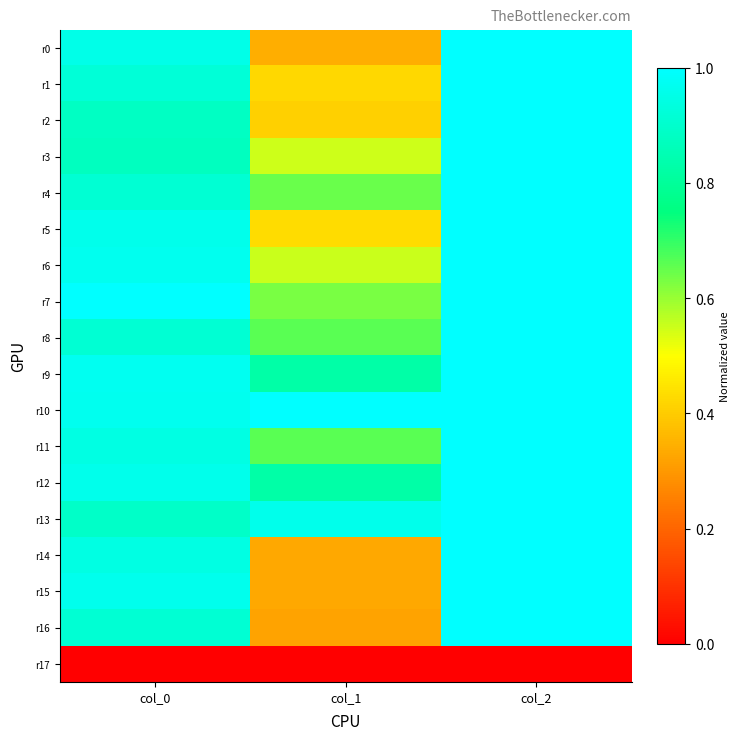

Reading left to right, transcribe all the data shown in this chart.

r0: col_0=1.0	col_1=0.3	col_2=1.0
r1: col_0=0.9	col_1=0.4	col_2=1.0
r2: col_0=0.9	col_1=0.4	col_2=1.0
r3: col_0=0.9	col_1=0.5	col_2=1.0
r4: col_0=0.9	col_1=0.6	col_2=1.0
r5: col_0=1.0	col_1=0.4	col_2=1.0
r6: col_0=1.0	col_1=0.6	col_2=1.0
r7: col_0=1.0	col_1=0.6	col_2=1.0
r8: col_0=0.9	col_1=0.7	col_2=1.0
r9: col_0=1.0	col_1=0.8	col_2=1.0
r10: col_0=1.0	col_1=1.0	col_2=1.0
r11: col_0=0.9	col_1=0.7	col_2=1.0
r12: col_0=1.0	col_1=0.8	col_2=1.0
r13: col_0=0.9	col_1=1.0	col_2=1.0
r14: col_0=0.9	col_1=0.3	col_2=1.0
r15: col_0=1.0	col_1=0.3	col_2=1.0
r16: col_0=0.9	col_1=0.3	col_2=1.0
r17: col_0=0.0	col_1=0.0	col_2=0.0